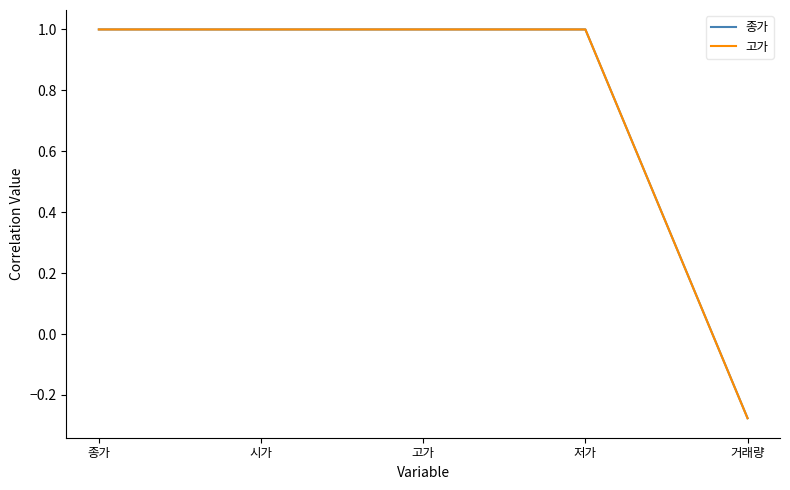

What is the total value across all series at 저가?

2.0